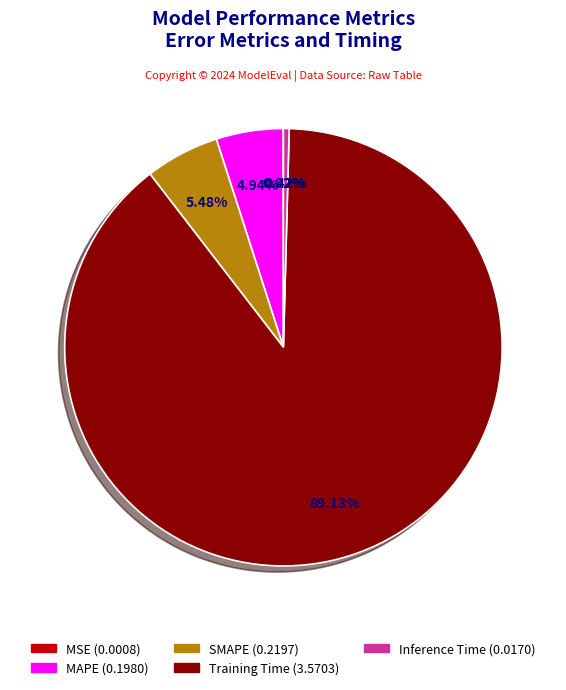

Which category accounts for the majority?

Training Time